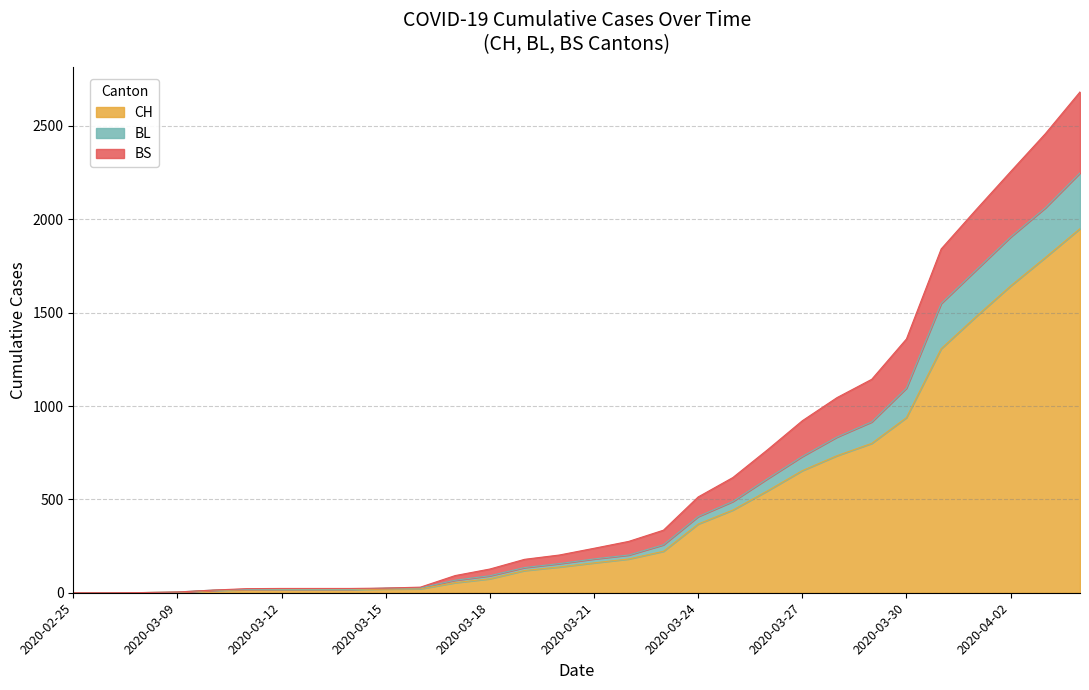

What is the difference between the maximum and minimum values in the CH series?

1950